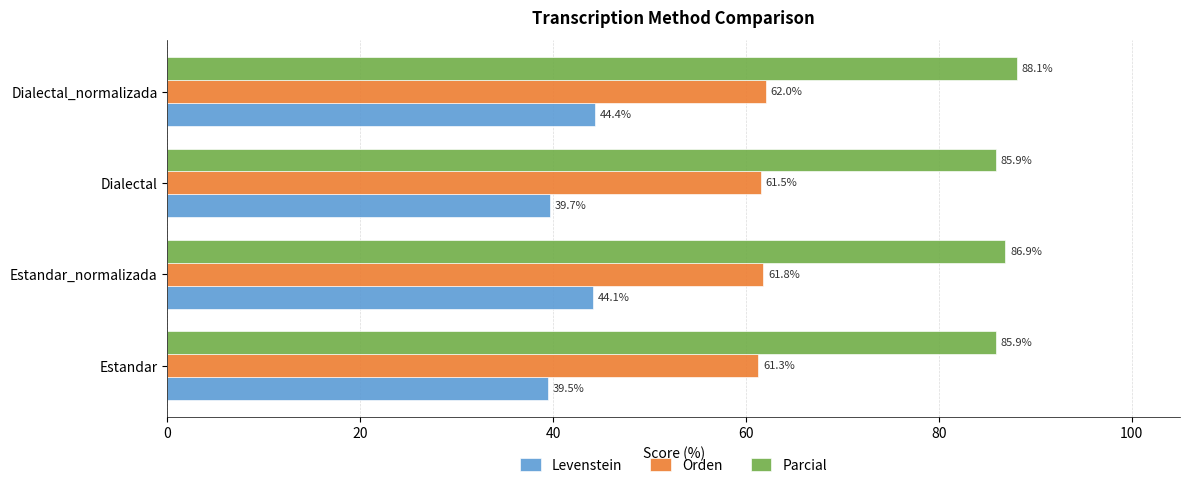

What is the sum of all Parcial values?

346.8